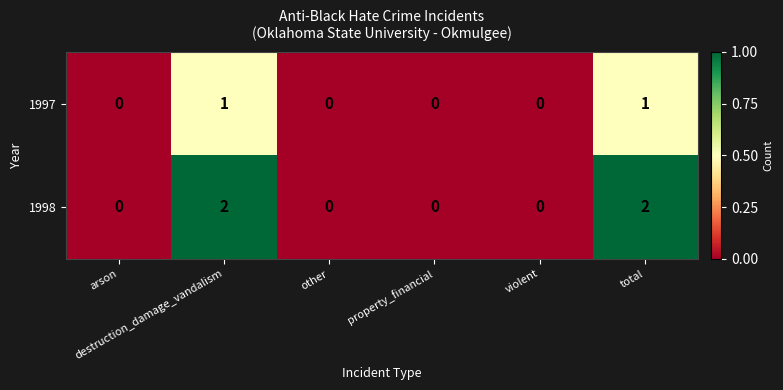

Count the 1998 values in the range 0 to 2.

6